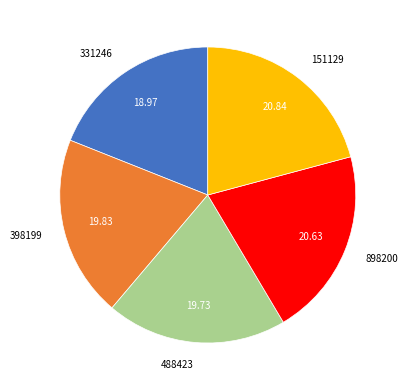

Does 488423 represent more than half of the total?

No